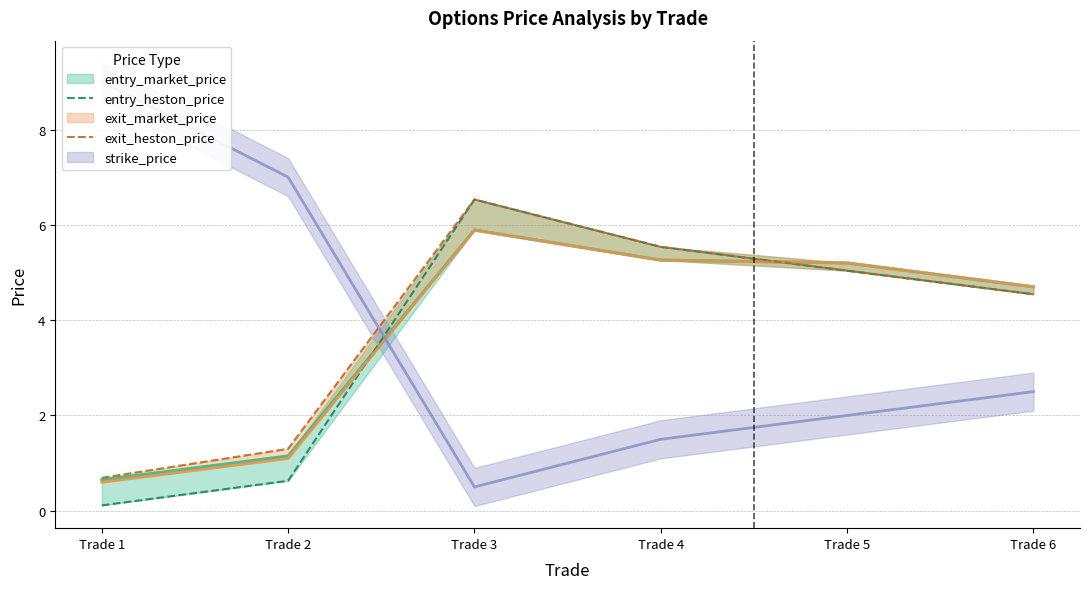

What is the value of the exit_heston_price point at the 2nd from the left?

1.3